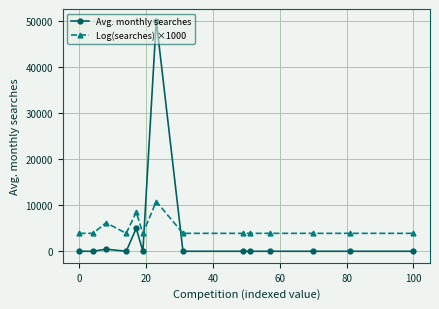

Reading right to left, what are all the values shown in this chart?

Avg. monthly searches: 50.0	50.0	50.0	50.0	50.0	50.0	50.0	50000.0	50.0	5000.0	50.0	500.0	50.0	50.0
Log(searches) ×1000: 3931.8	3931.8	3931.8	3931.8	3931.8	3931.8	3931.8	10819.8	3931.8	8517.4	3931.8	6216.6	3931.8	3931.8